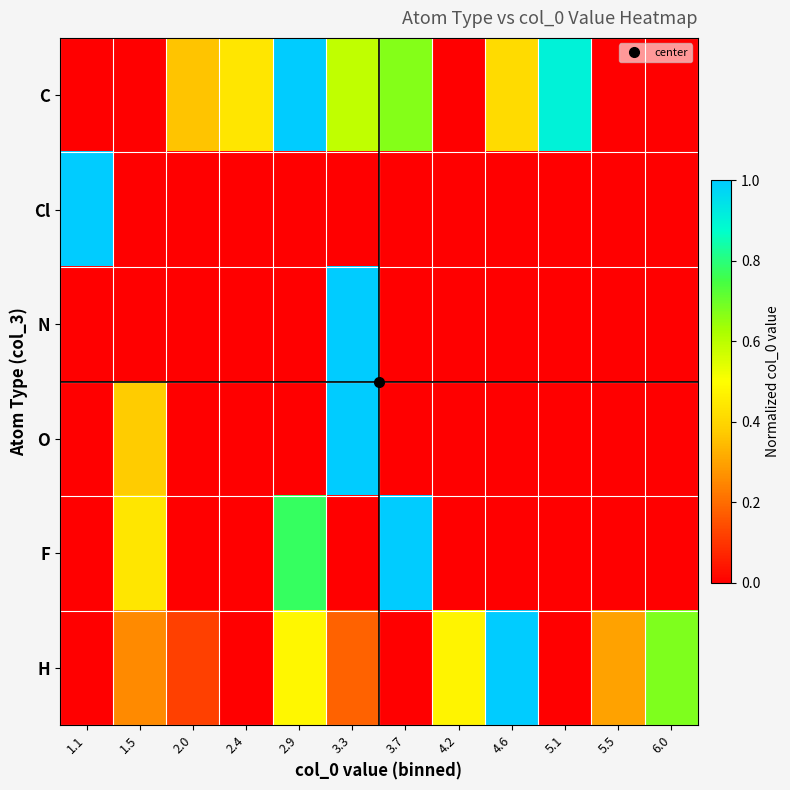

Between 2.0 and 5.5, which series saw the biggest shift?

C